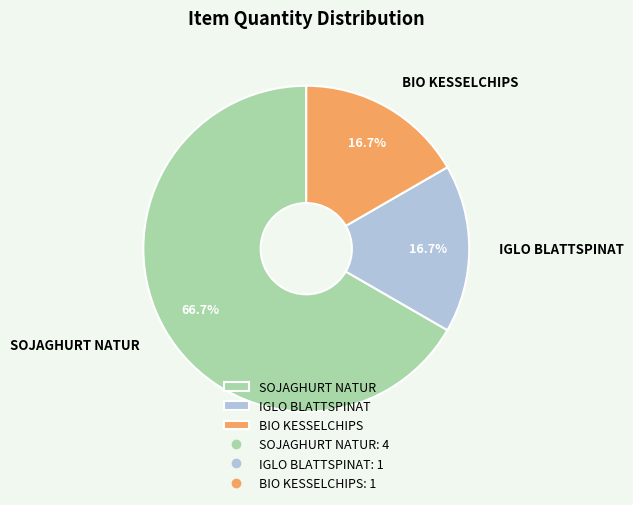

How much of the chart is everything except BIO KESSELCHIPS?

83.3%